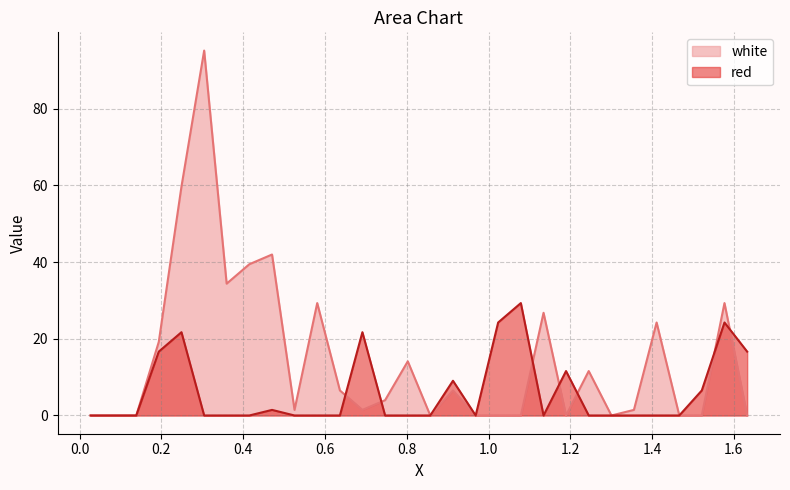

What is the label of the 17th point from the right?

0.747